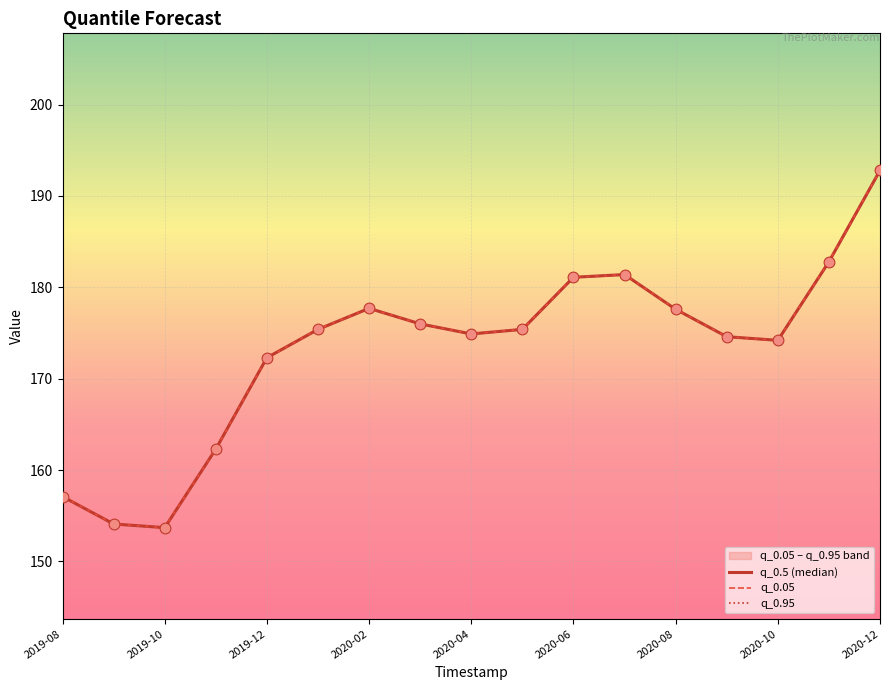

Which series has the widest spread of Y values?

q_0.5 (median)